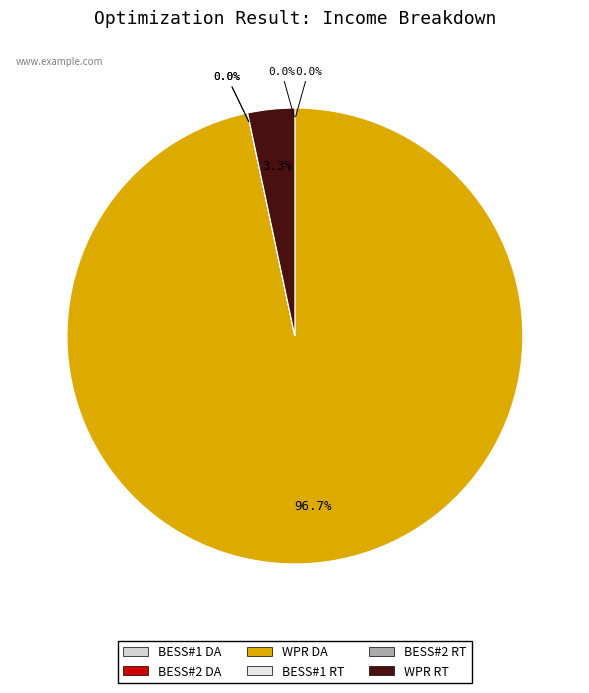

Which category has the smallest portion of the pie?

Income of BESS#1 in day-ahead [$]